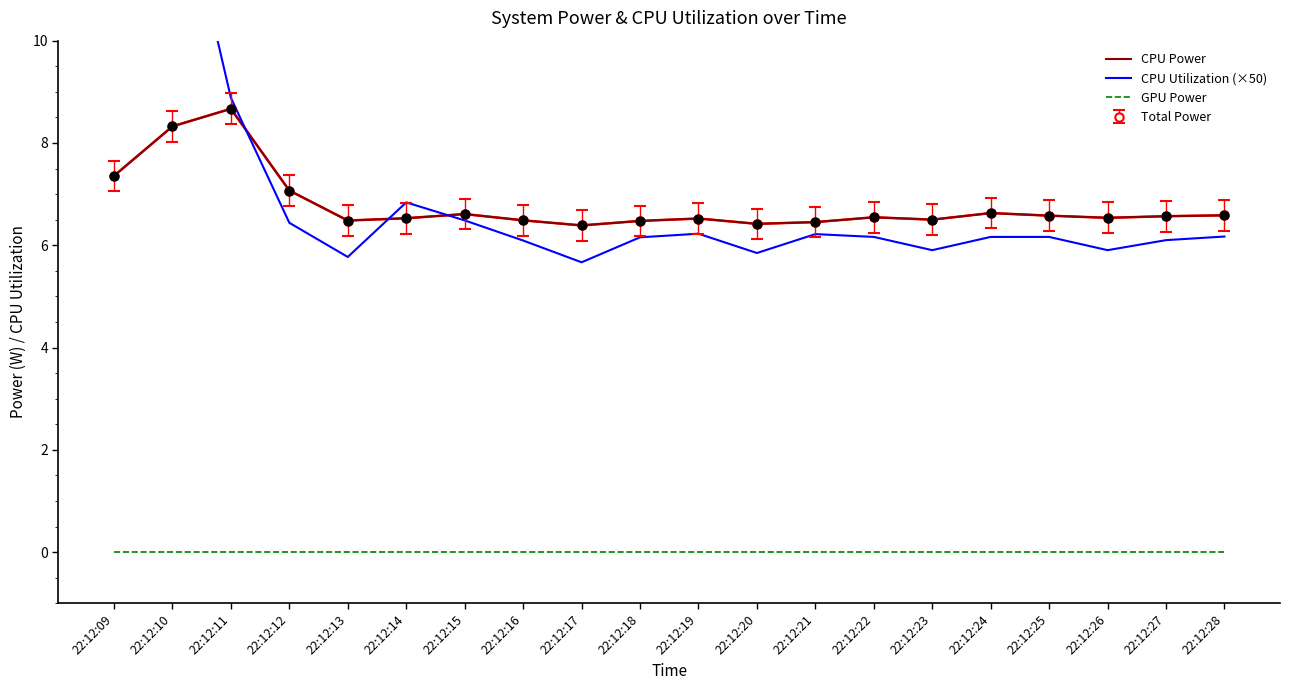

At how many categories does at least one series exceed 0?

20